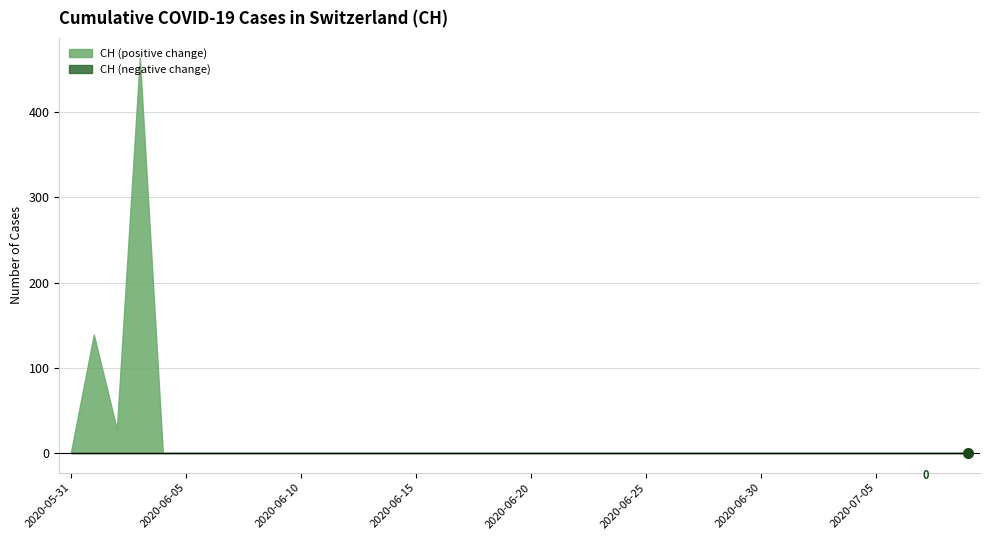

Between 2020-07-07 and 2020-07-03, which is larger?

2020-07-07